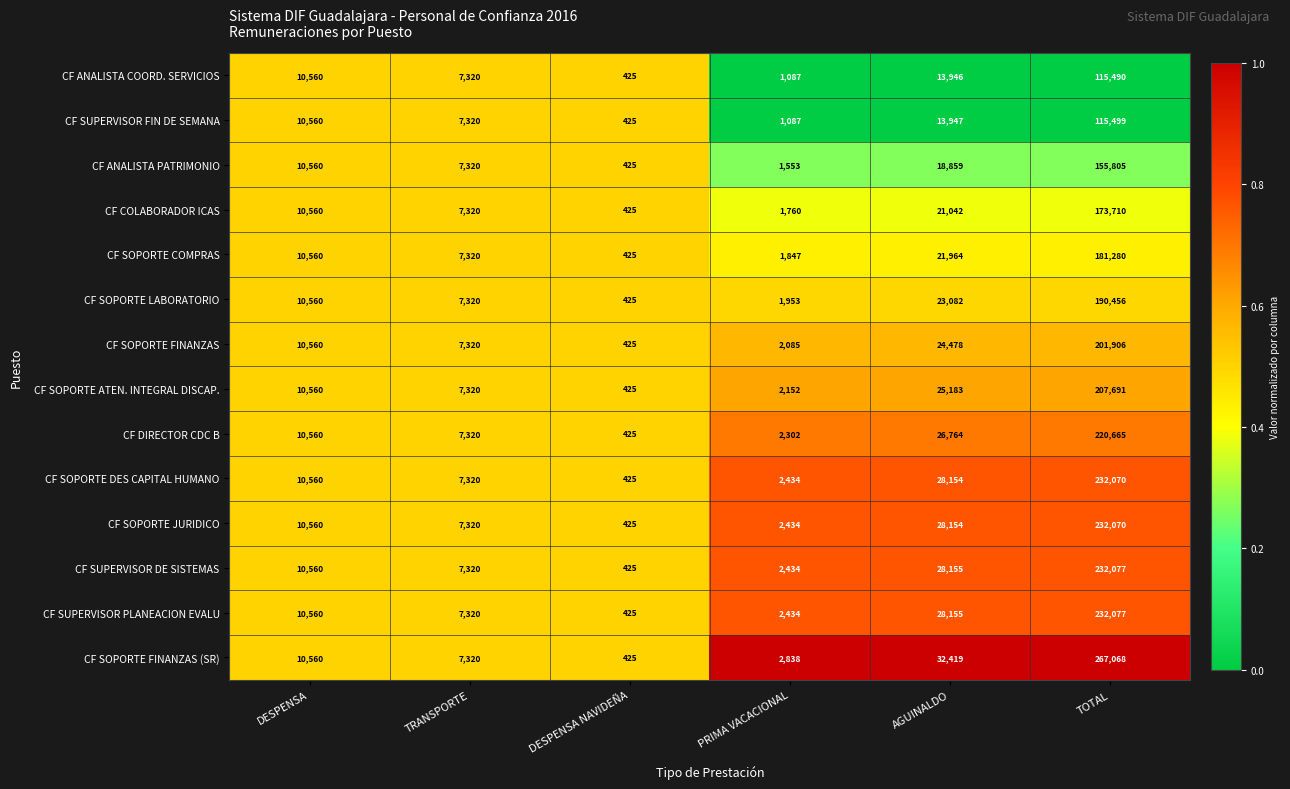

Rank the categories by CF SOPORTE FINANZAS value from highest to lowest.

TOTAL, AGUINALDO, DESPENSA, TRANSPORTE, PRIMA VACACIONAL, DESPENSA NAVIDEÑA